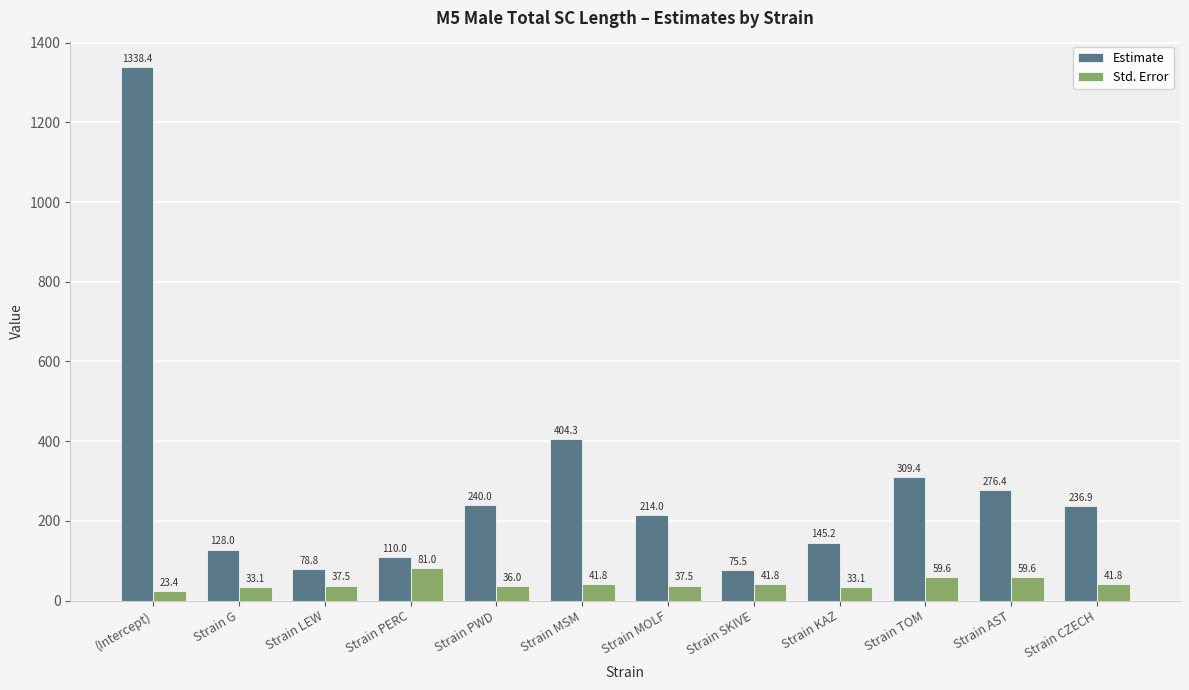

What position from the left is Strain G?

2